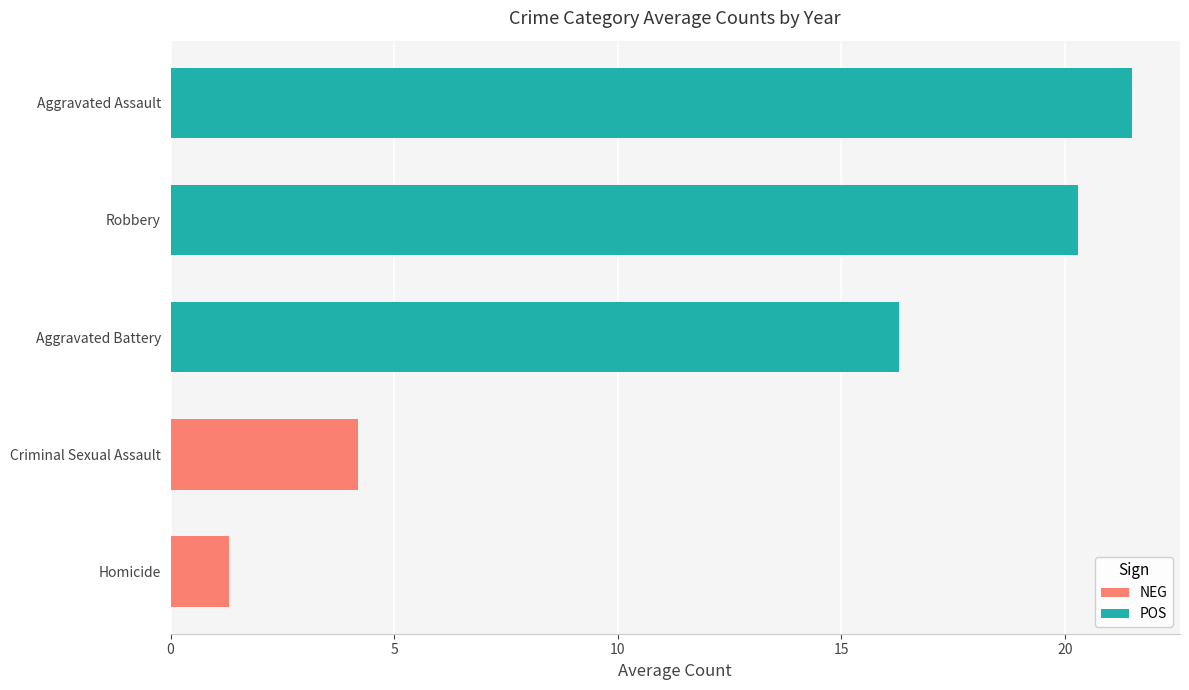

At which label is the value closest to 11?

Aggravated Battery